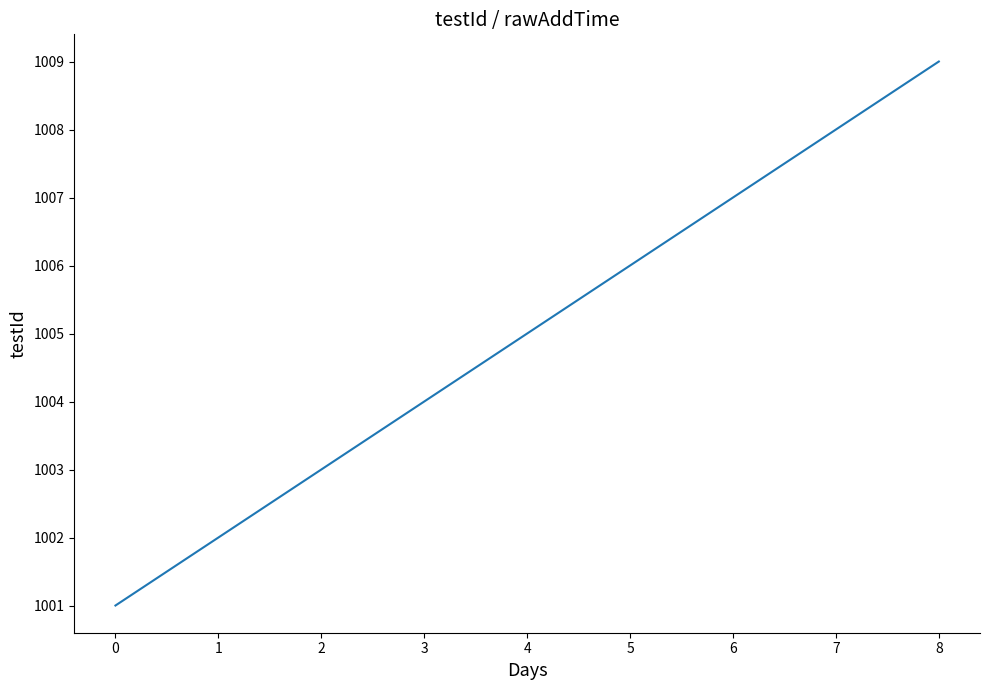

What is the change in value from 3 to 7?

+4